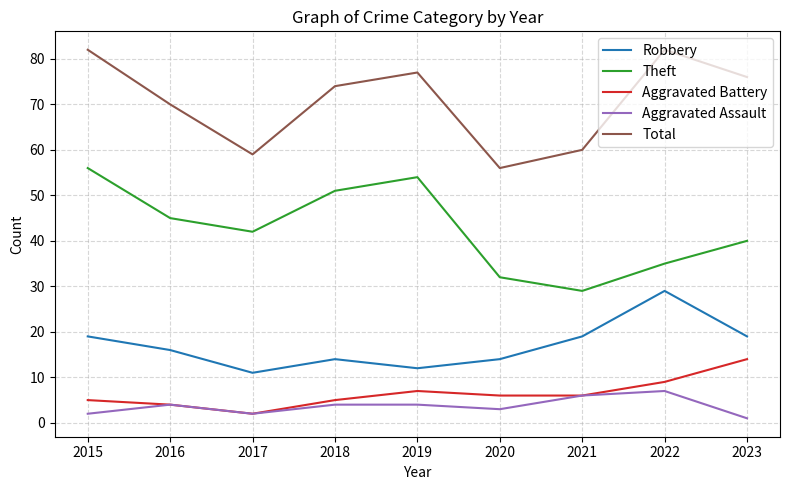

At how many categories does at least one series exceed 49?

9